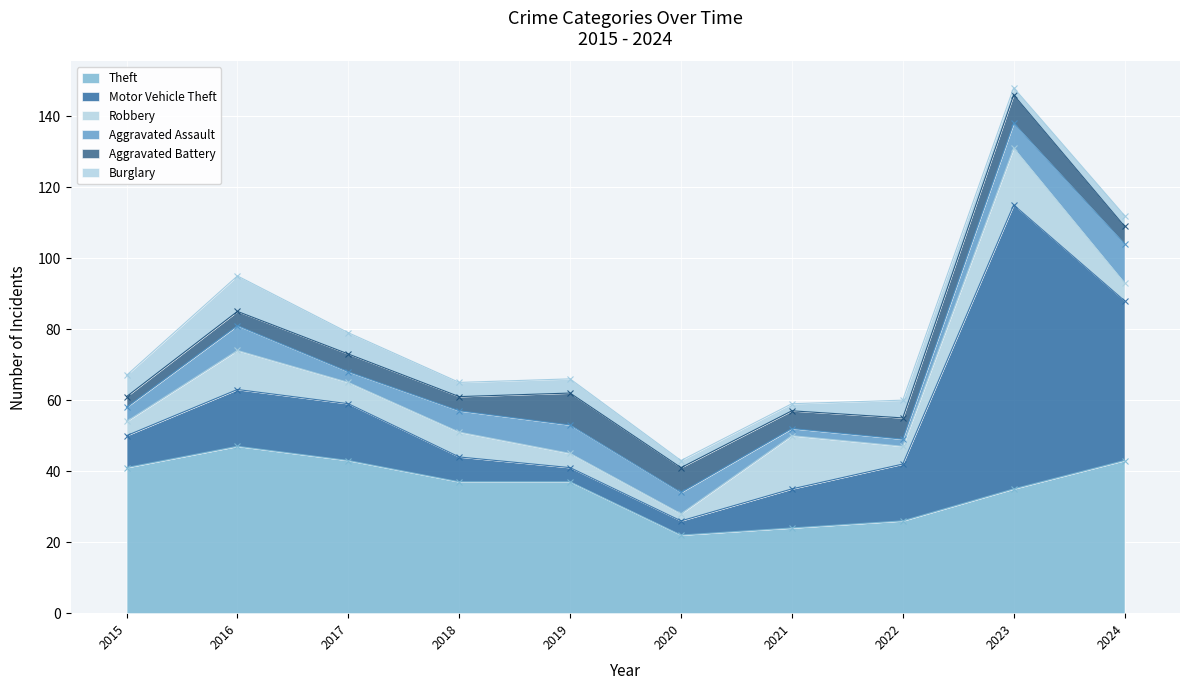

What is the average value of the Theft series?

36